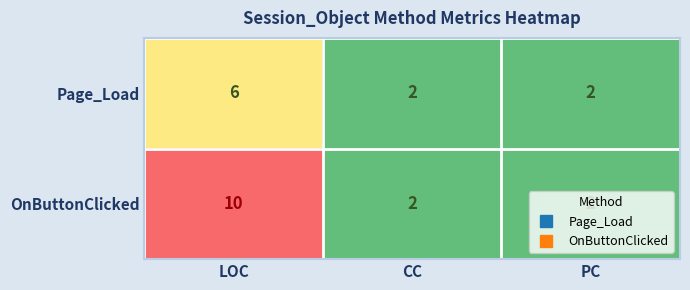

Which label corresponds to the largest value in the chart?

LOC